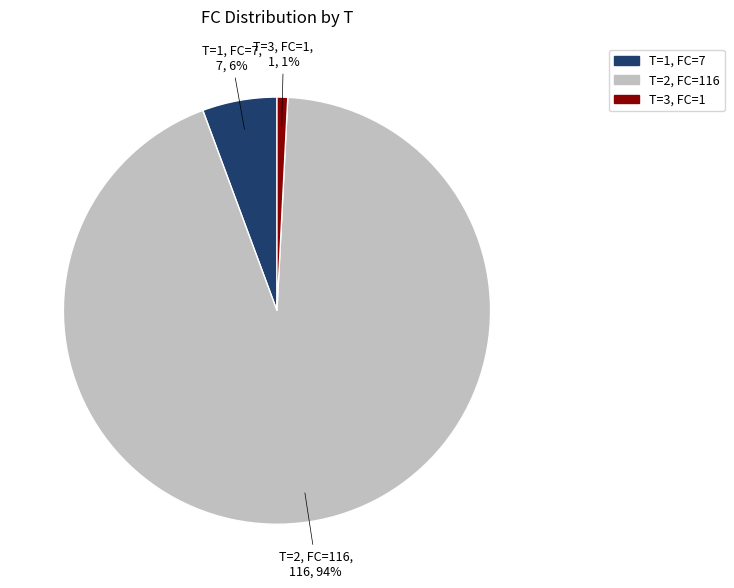

What is the smallest slice in the pie chart?

T=3, FC=1